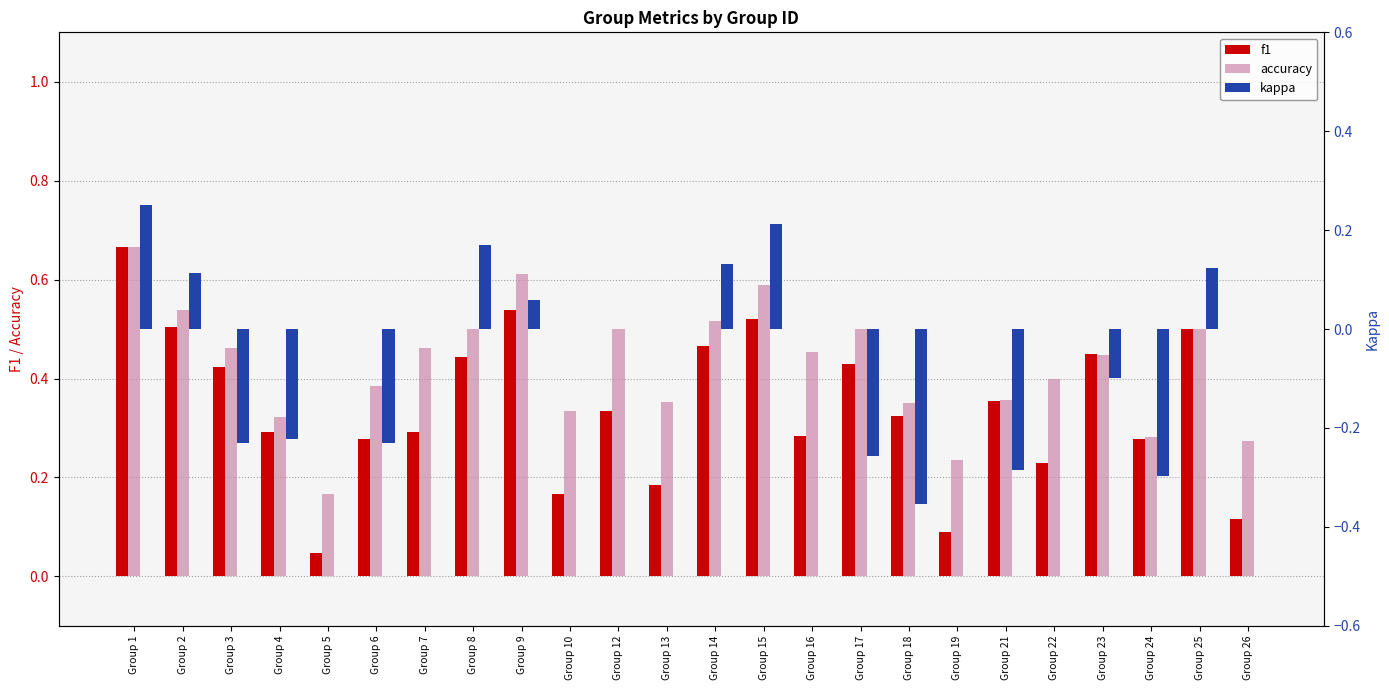

What are all the series names shown in the legend?

f1, accuracy, kappa